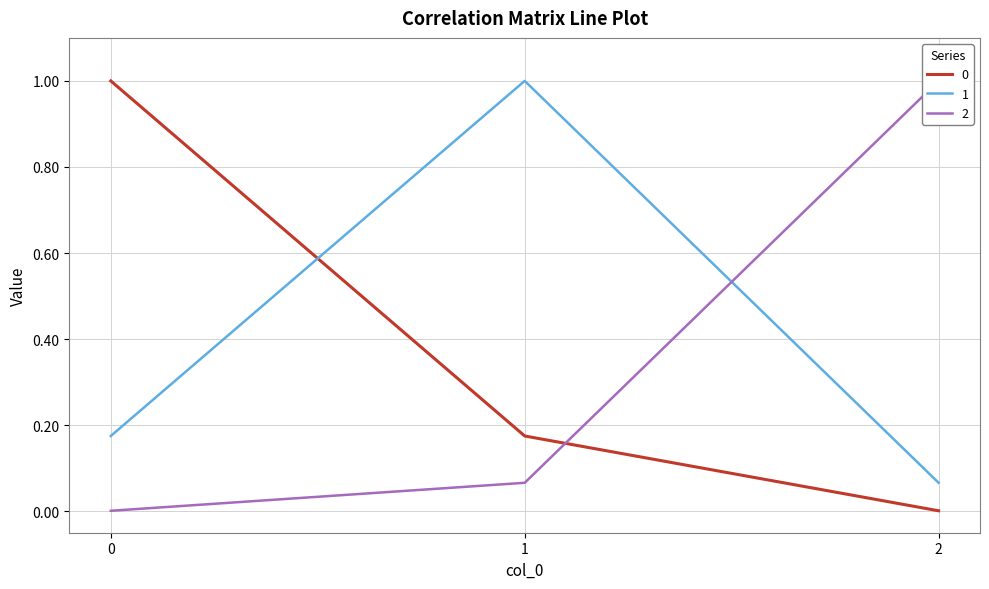

How many lines are shown in the chart?

3